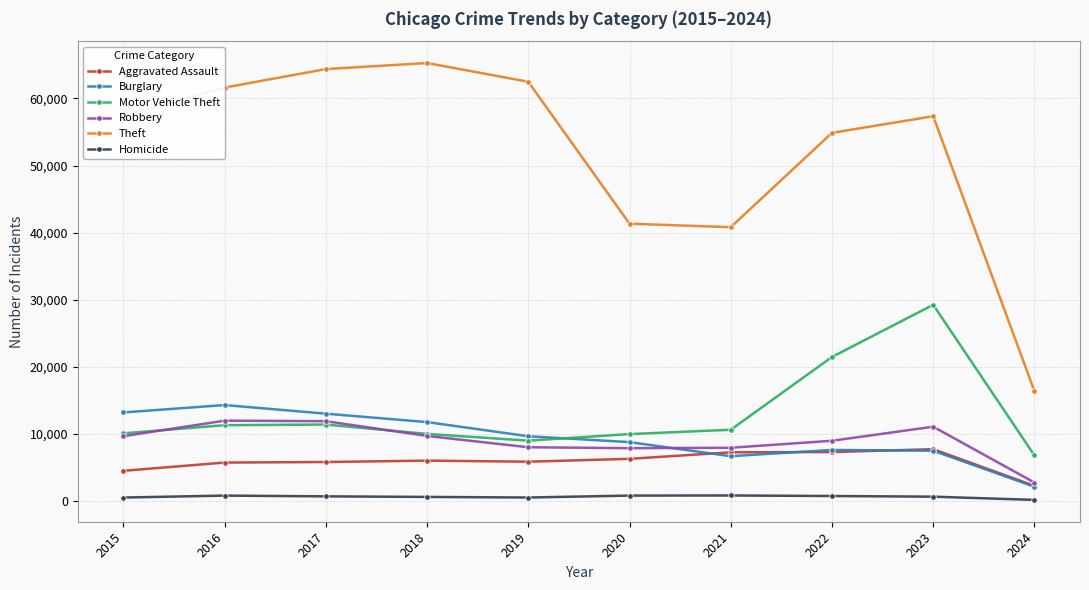

Does the chart have visible grid lines?

Yes